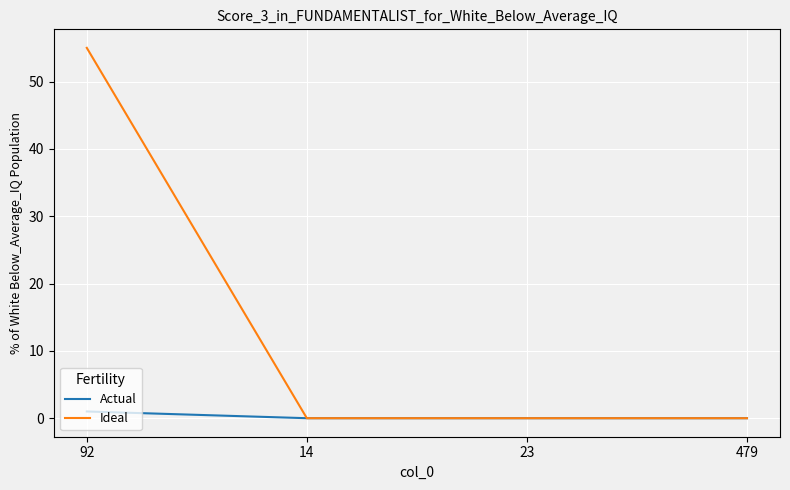

Which series has the widest spread of values?

Ideal